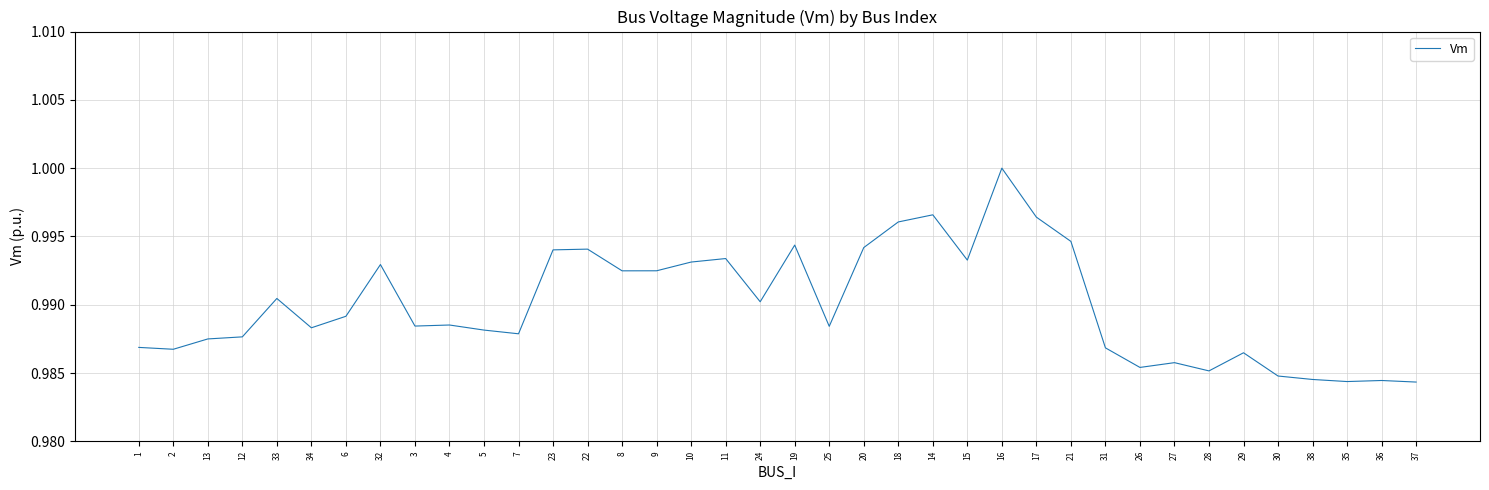

The chart shows a value of 0.5 at 11. True or false?

False